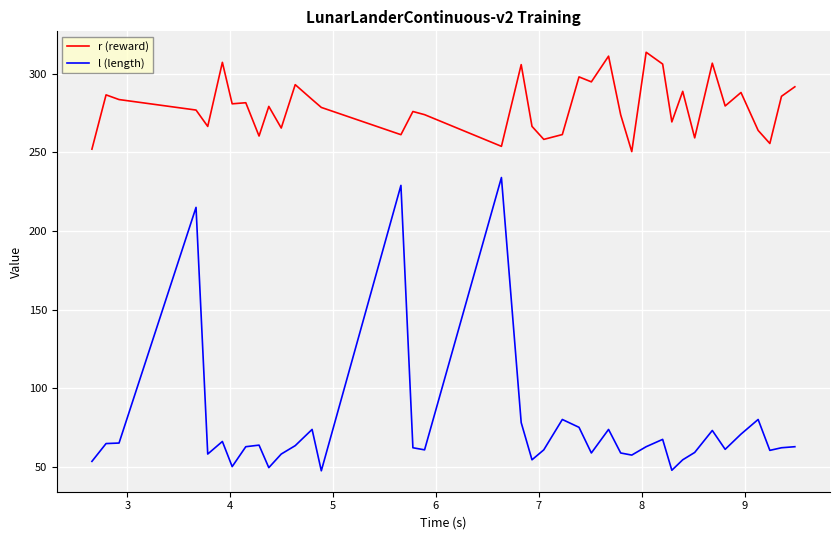

Rank the series by their average value, from highest to lowest.

r (reward), l (length)